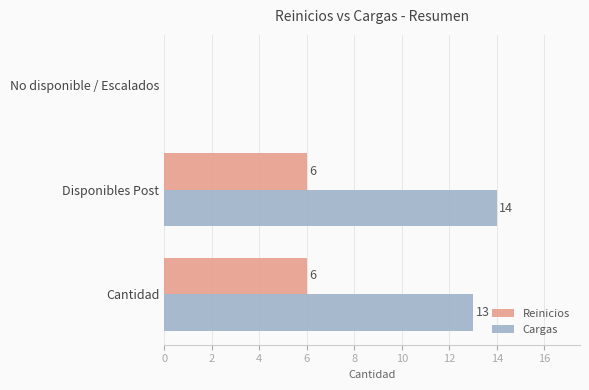

Between Disponibles Post and No disponible / Escalados, which series saw the biggest shift?

Cargas